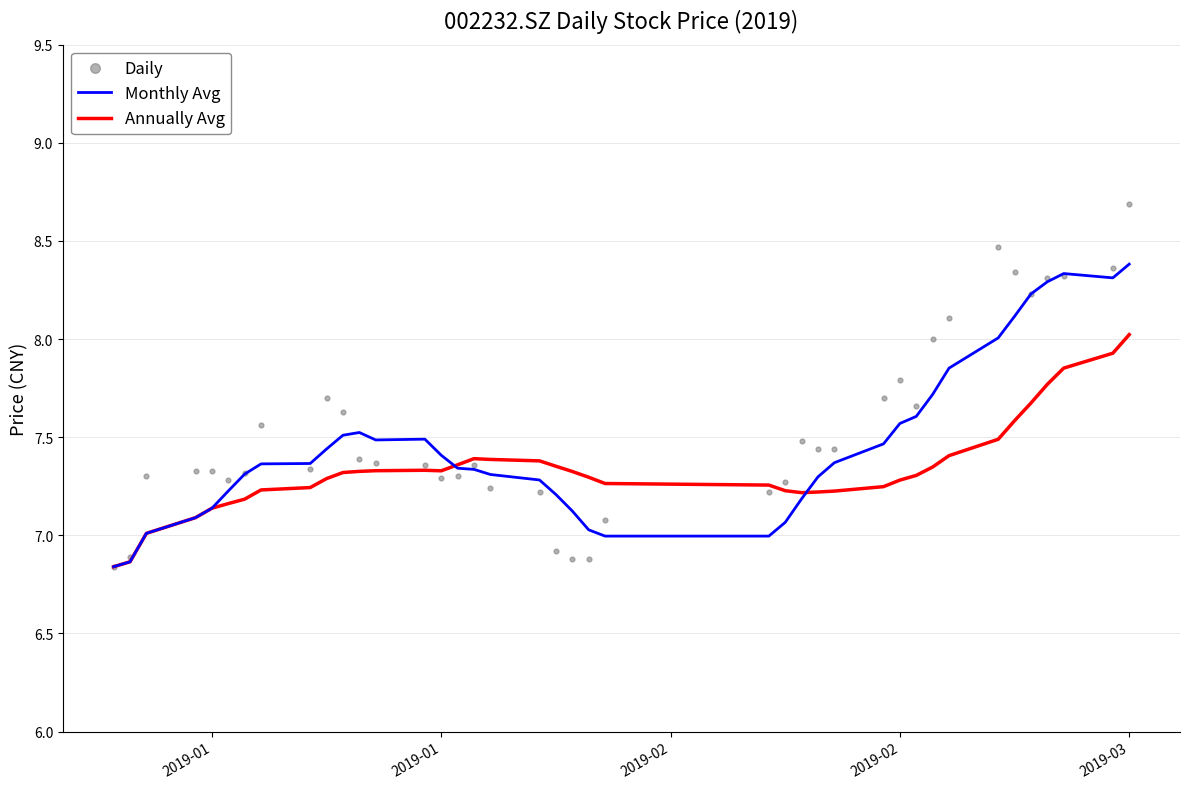

Which series reaches the minimum Y coordinate?

Monthly Avg